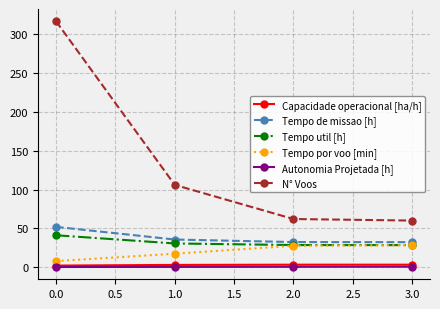

What is the value of the Tempo de missao [h] point at the 3rd from the left?

32.3